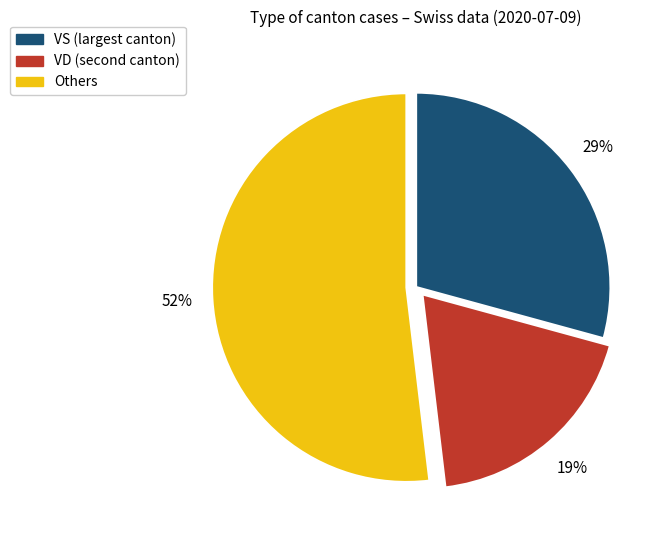

Count the number of slices in the pie.

3